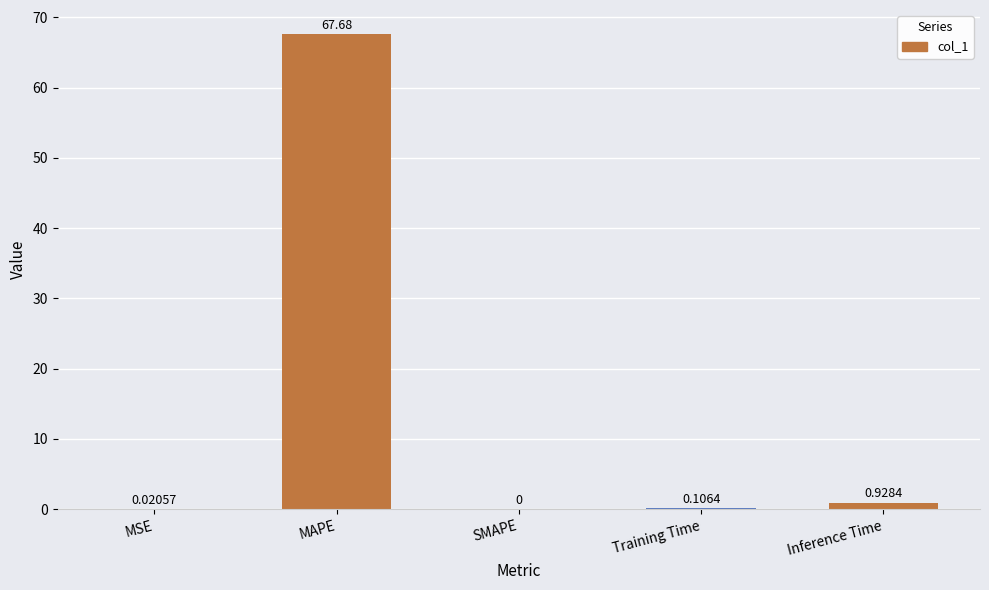

Which category has the highest value across all series?

MAPE